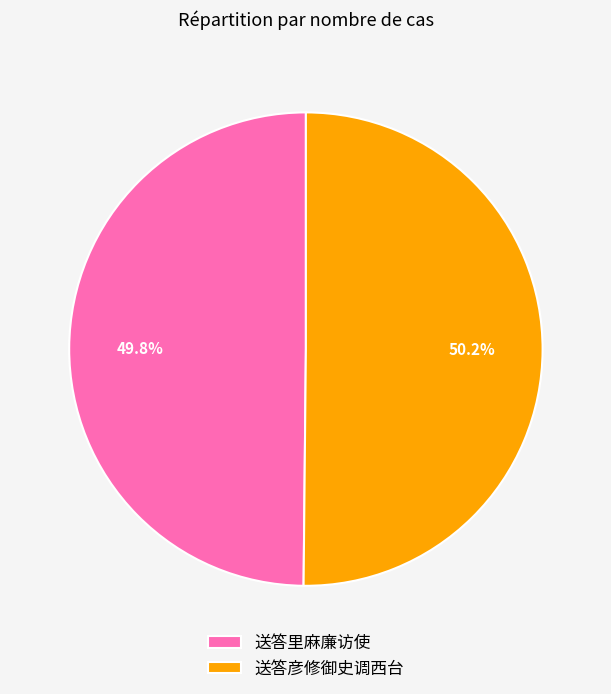

What percentage is the 送答里麻廉访使 slice, to the nearest percent?

50%